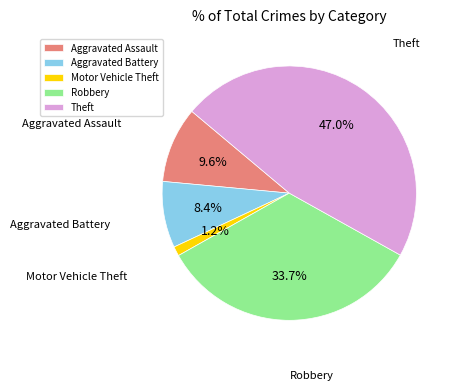

Which slice is the smallest?

Motor Vehicle Theft